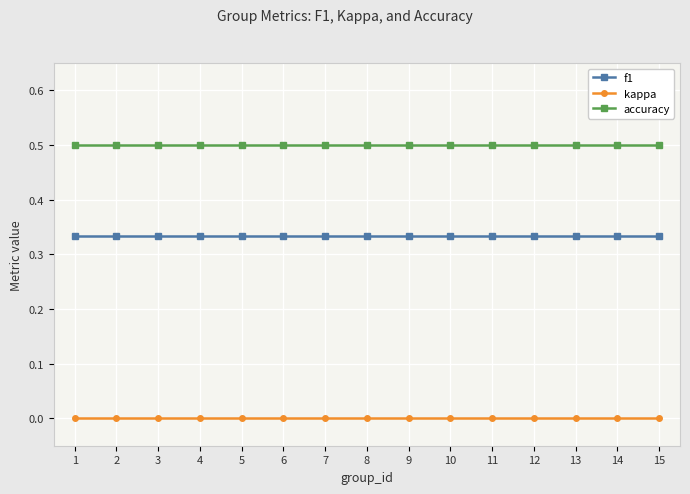

Rank the series by their average value, from highest to lowest.

accuracy, f1, kappa